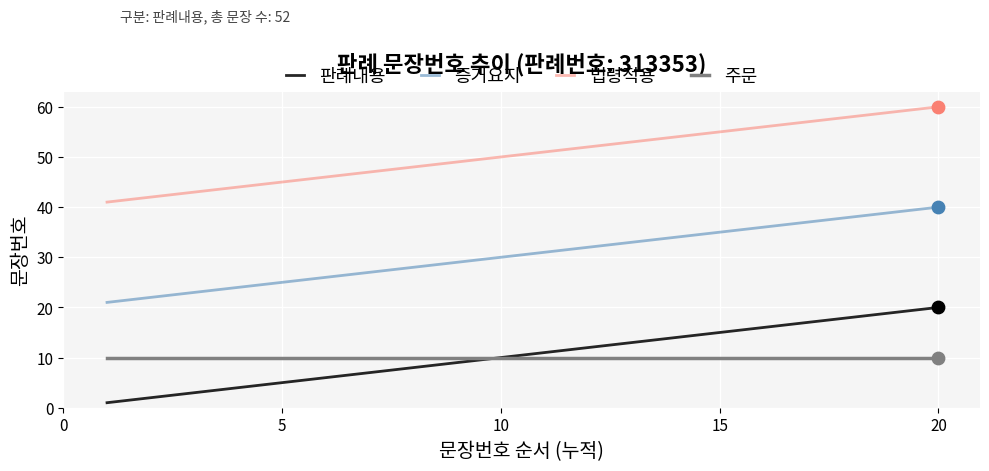

What are all the series names shown in the legend?

판례내용, 증거요지, 법령적용, 주문